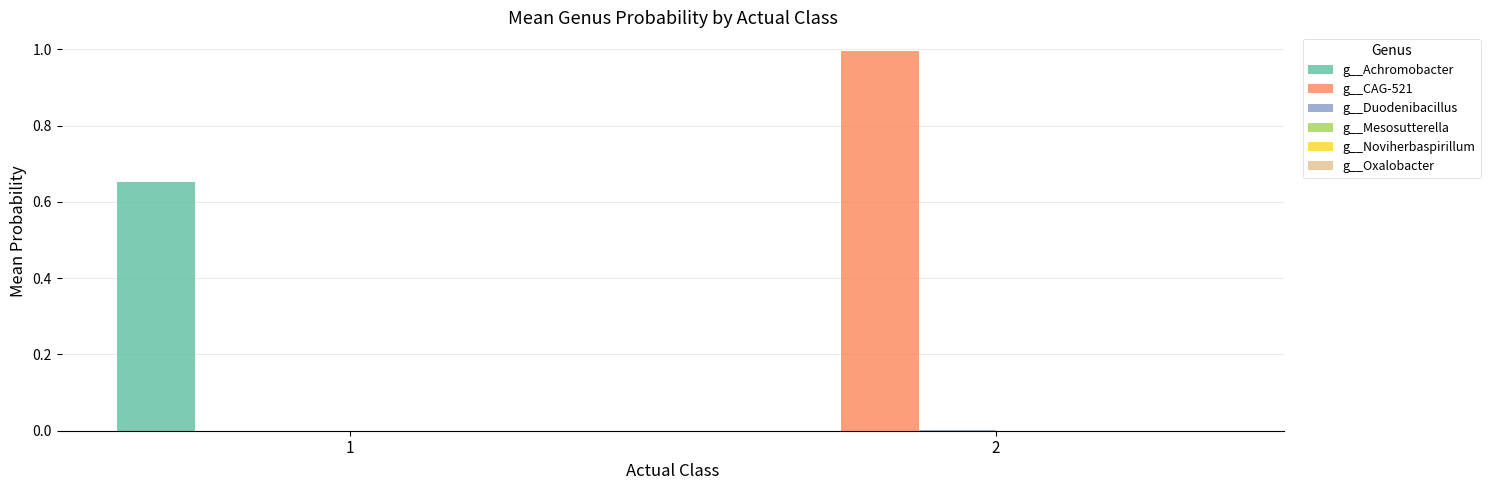

Between 1 and 2, which series saw the biggest shift?

g__CAG-521